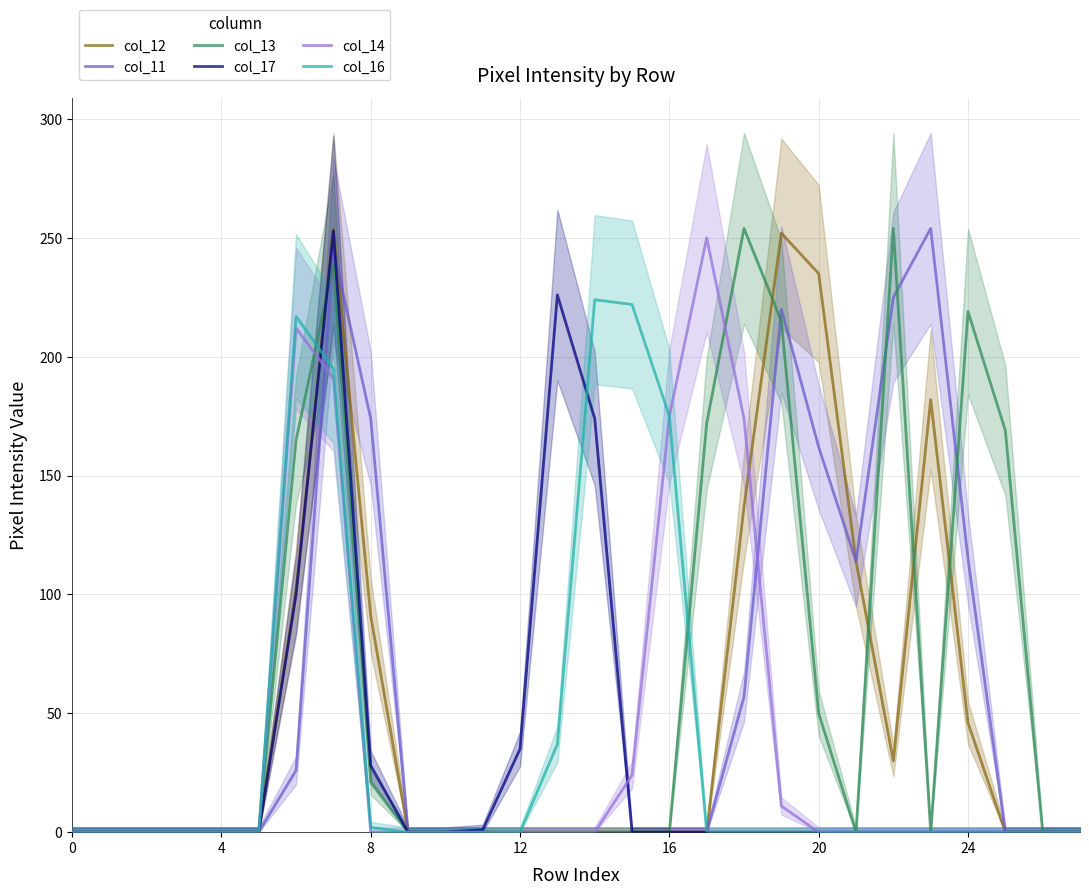

True or false: col_12 has a value of 0 at 12.

True